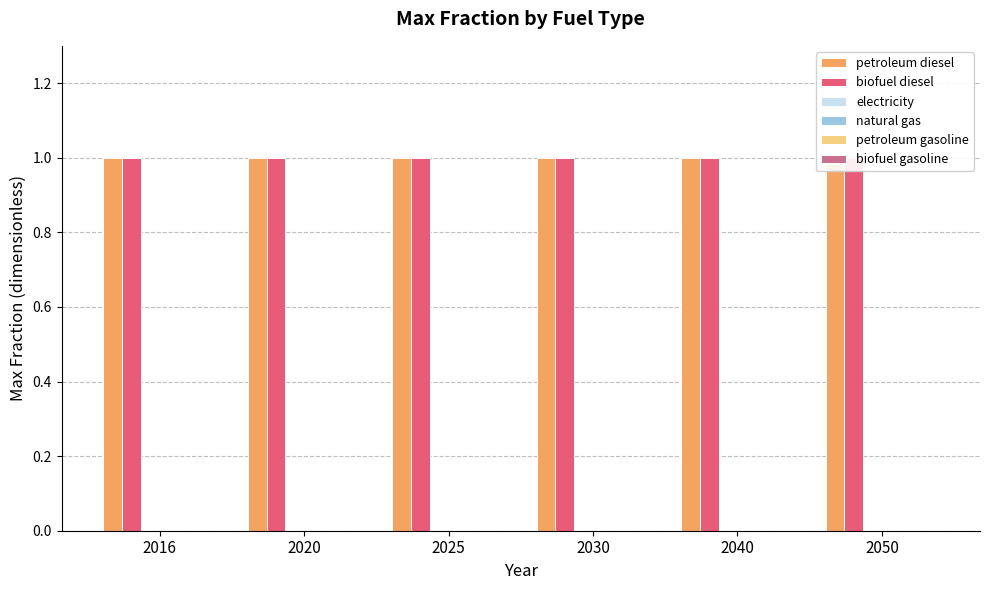

Rank the series by their maximum value, from highest to lowest.

petroleum diesel, biofuel diesel, electricity, natural gas, petroleum gasoline, biofuel gasoline